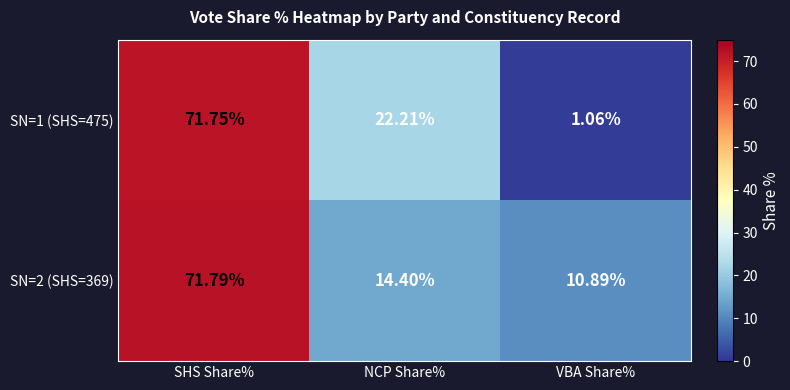

Where does the SN=1 (SHS=475) series first go above 22?

SHS Share%